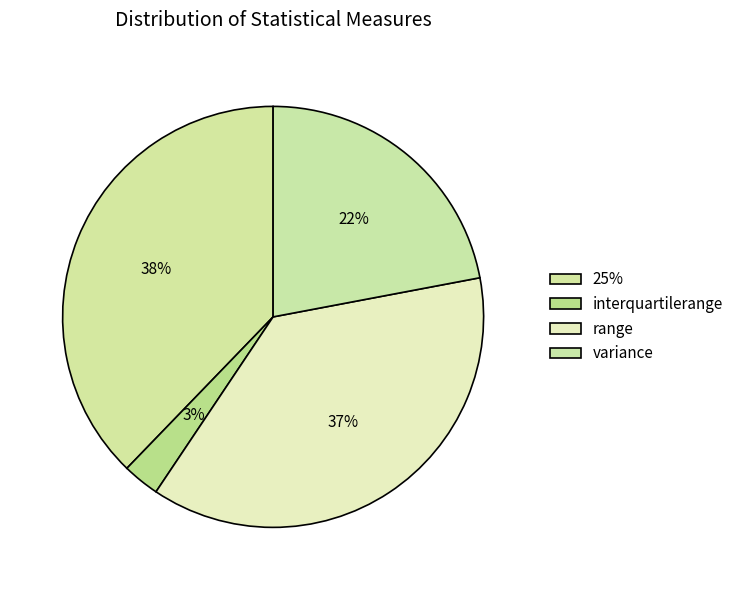

What is the ratio of the value at variance to the value at range?

0.6